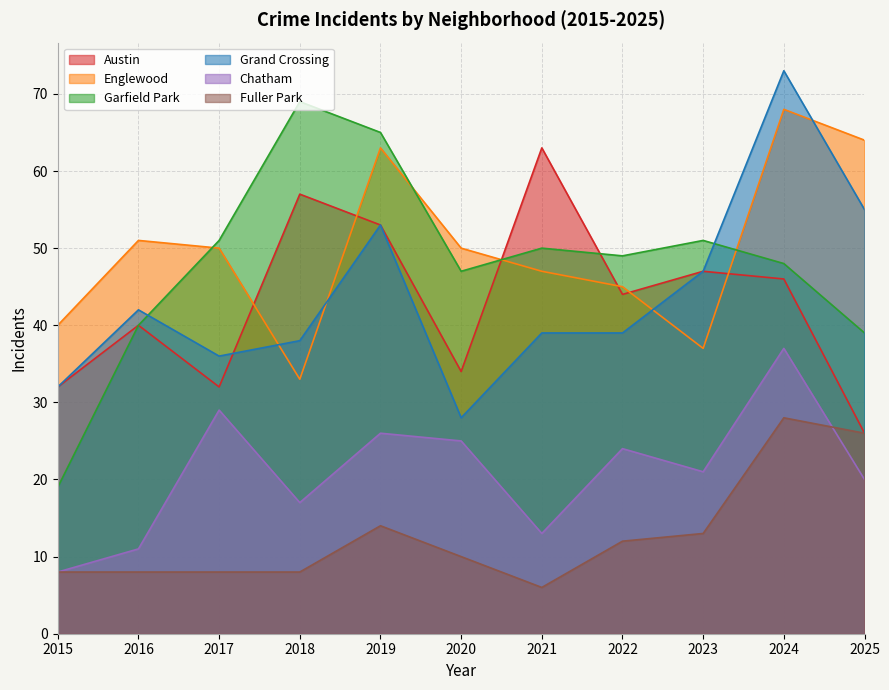

Rank the series at 2021 from highest to lowest value.

Austin, Garfield Park, Englewood, Grand Crossing, Chatham, Fuller Park